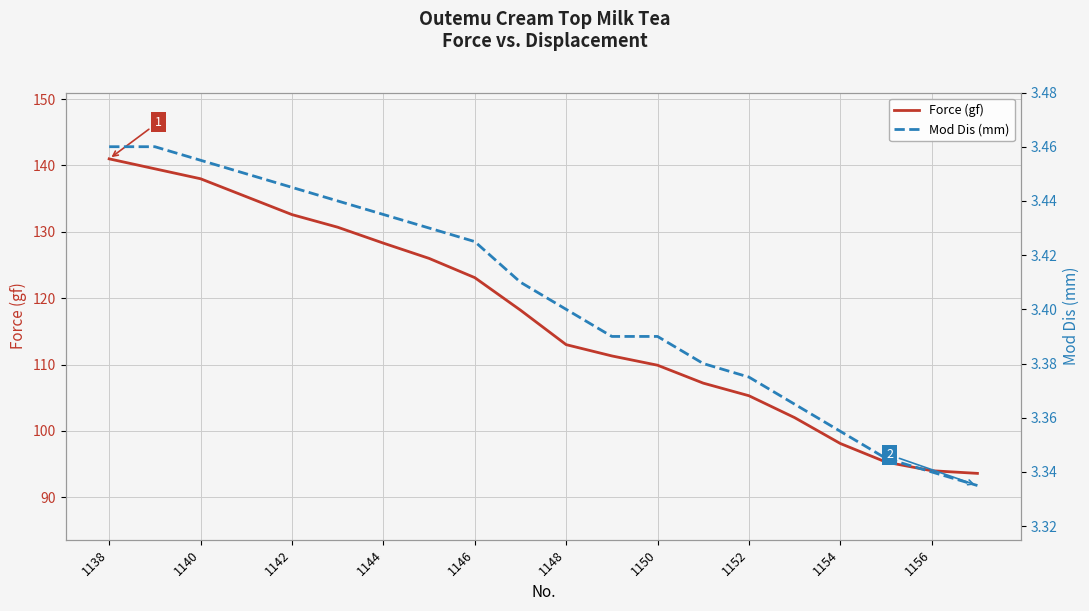

What is the difference between the second highest and minimum values in the Force (gf) series?

45.9